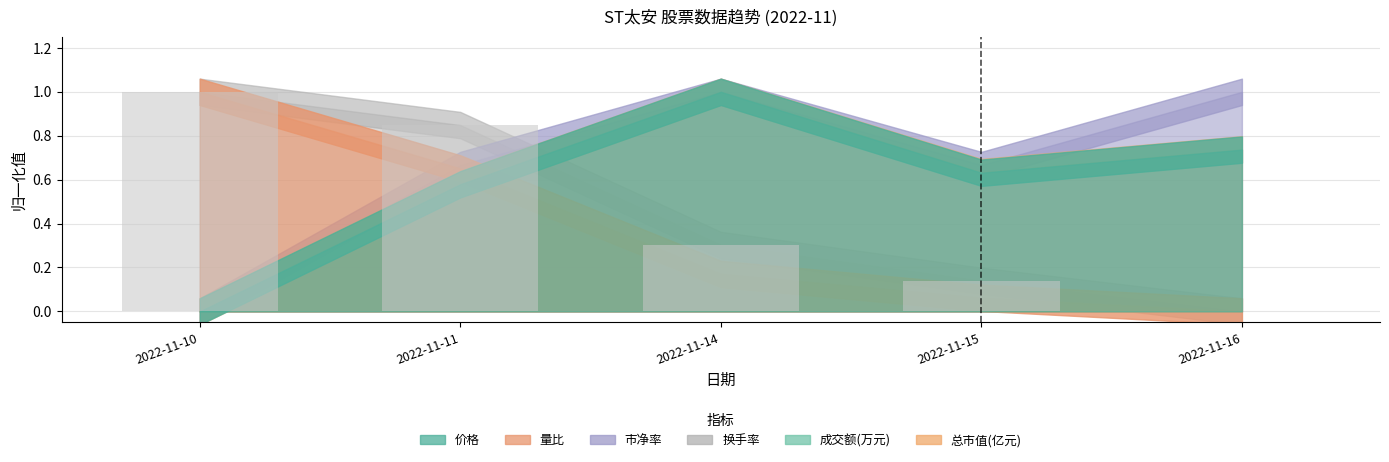

What is the change in value from 2022-11-14 to 2022-11-15?

-0.2